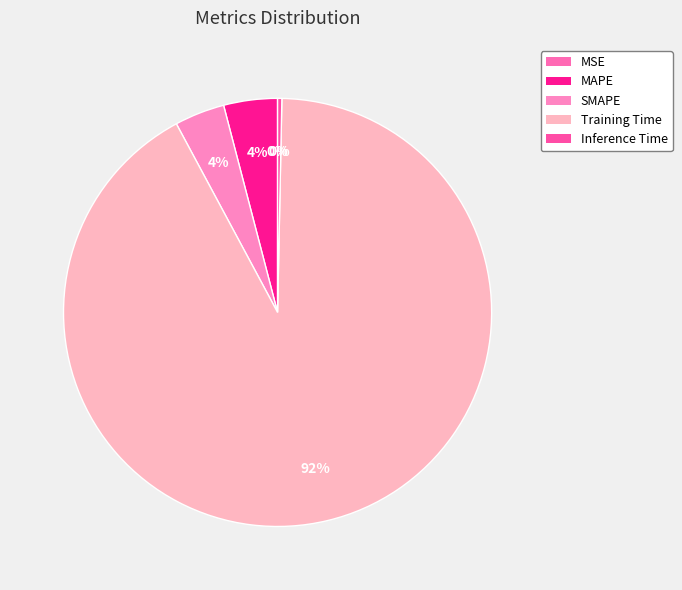

Does MAPE account for over 50% of the chart?

No